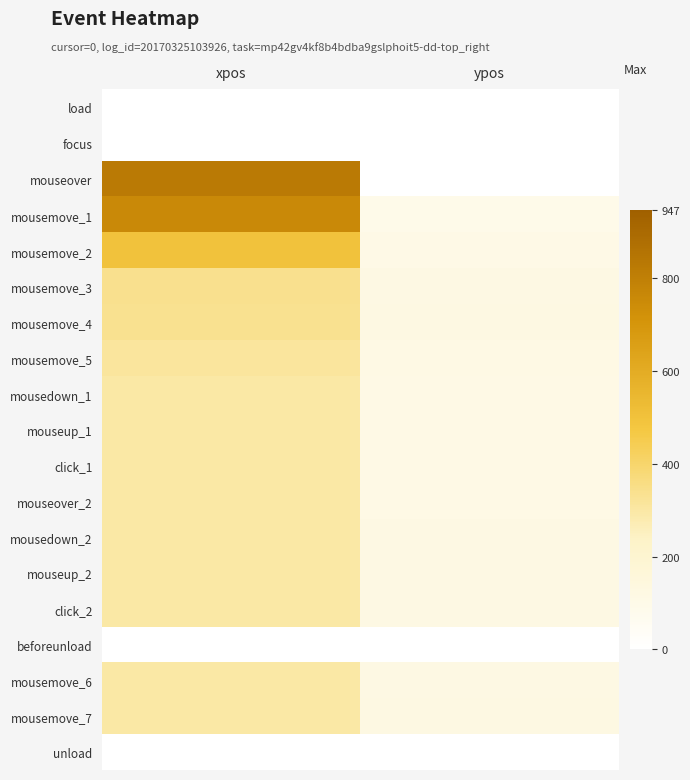

At how many categories does at least one series exceed 407?

1